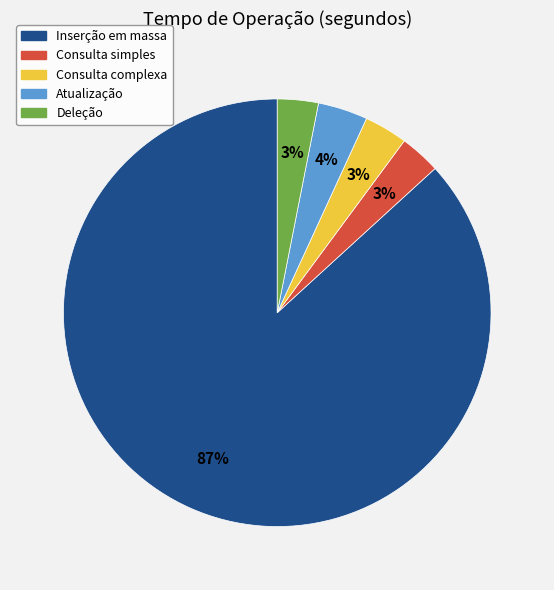

To the nearest percent, what percentage of the pie is Inserção em massa?

87%